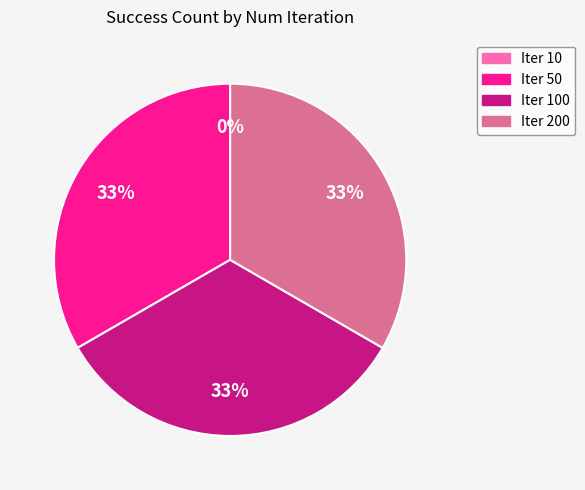

Is there a majority slice in this chart?

No